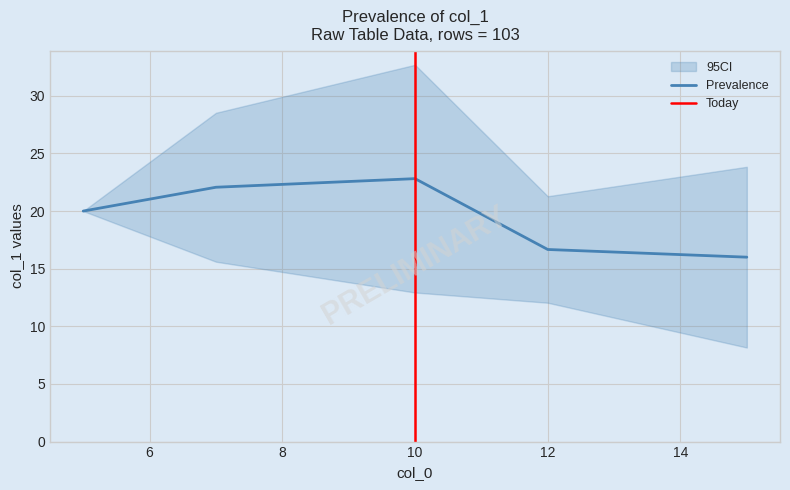

At which label does Prevalence reach its peak?

10